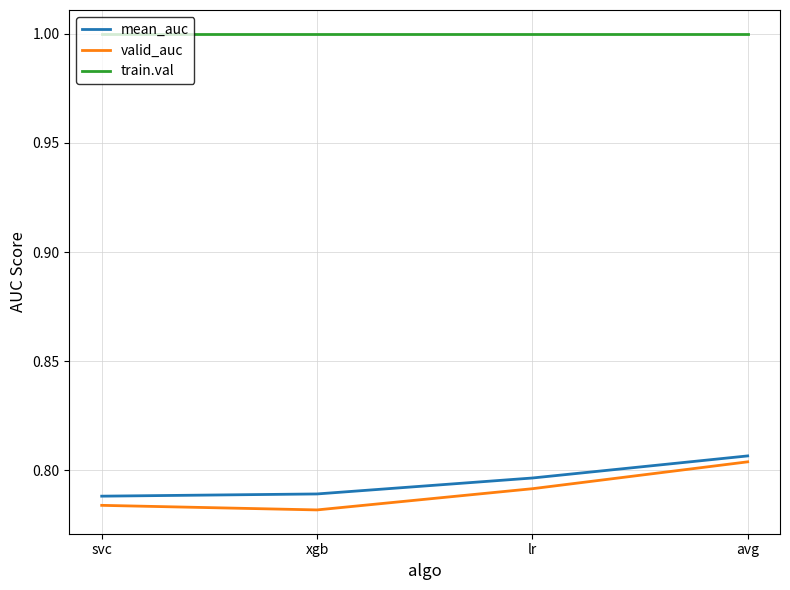

At which category is the sum across all series the highest?

avg